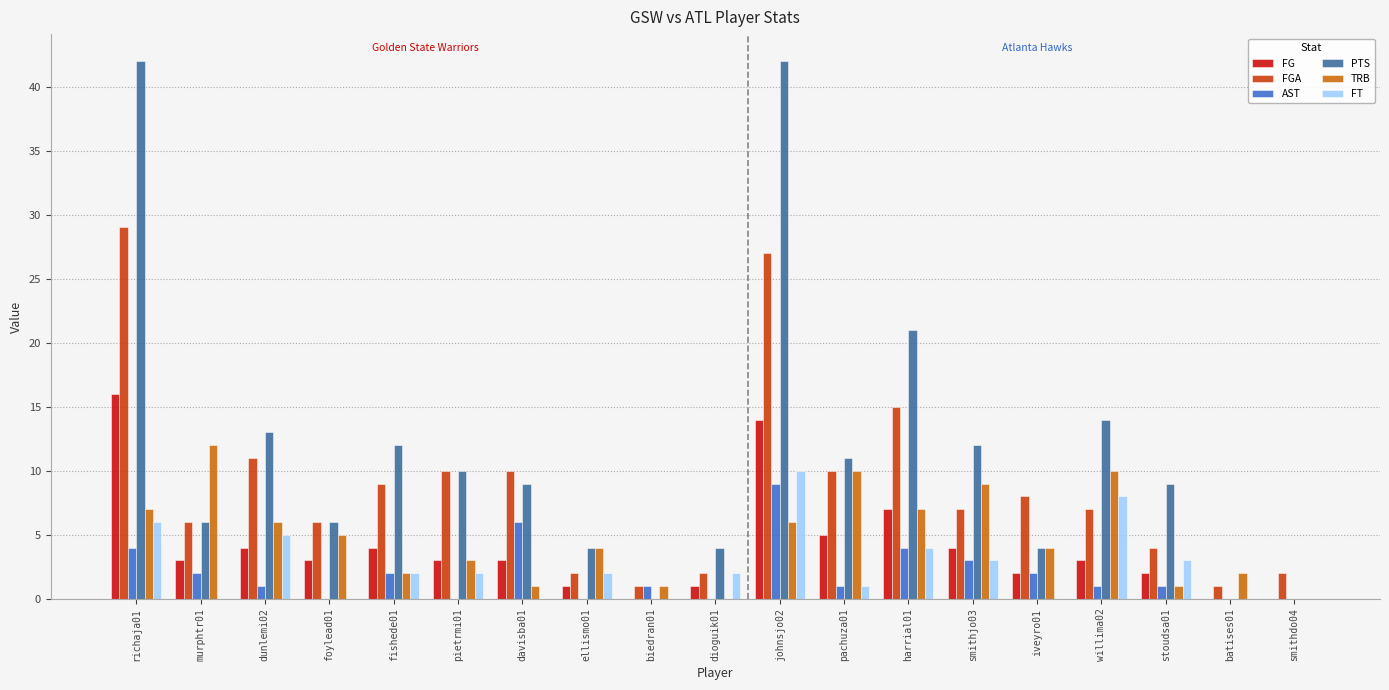

Is it true that FGA equals 3 at pachuza01?

False